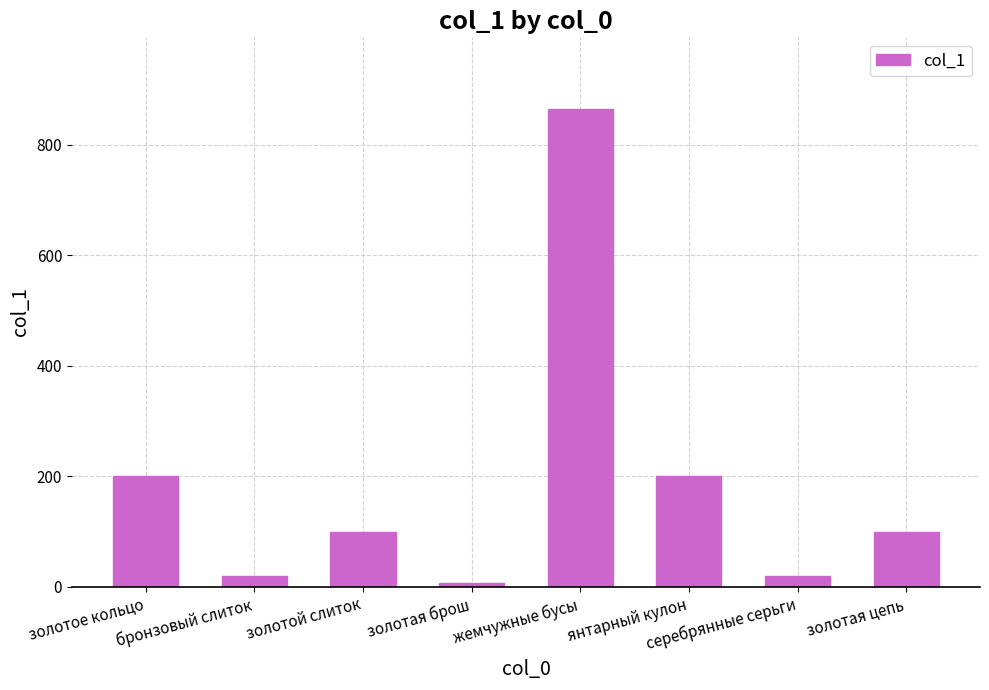

How many data points are less than 99?

3